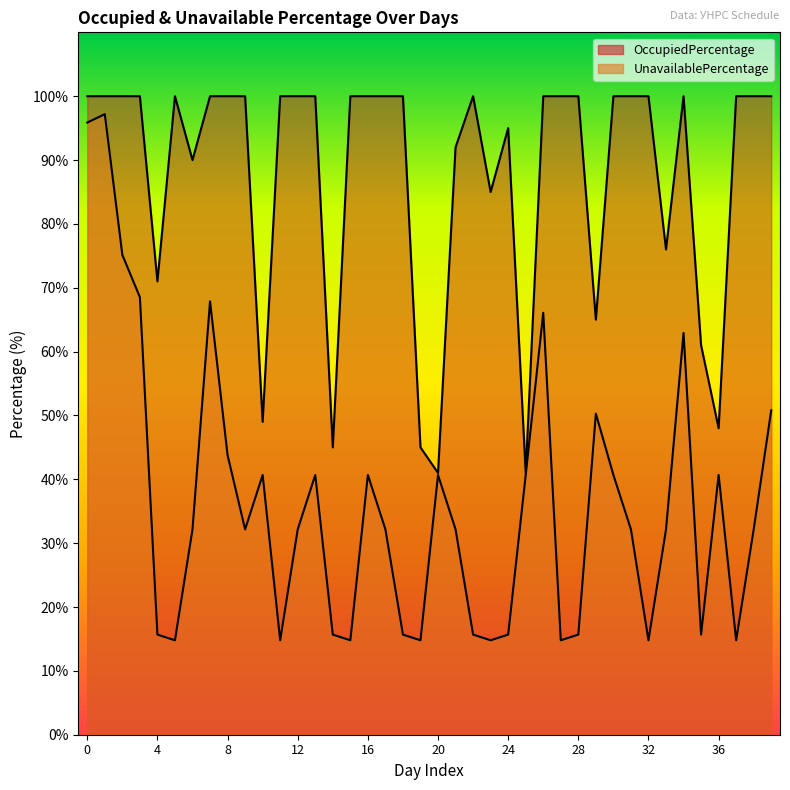

Between 19 and 23, which is larger?

23